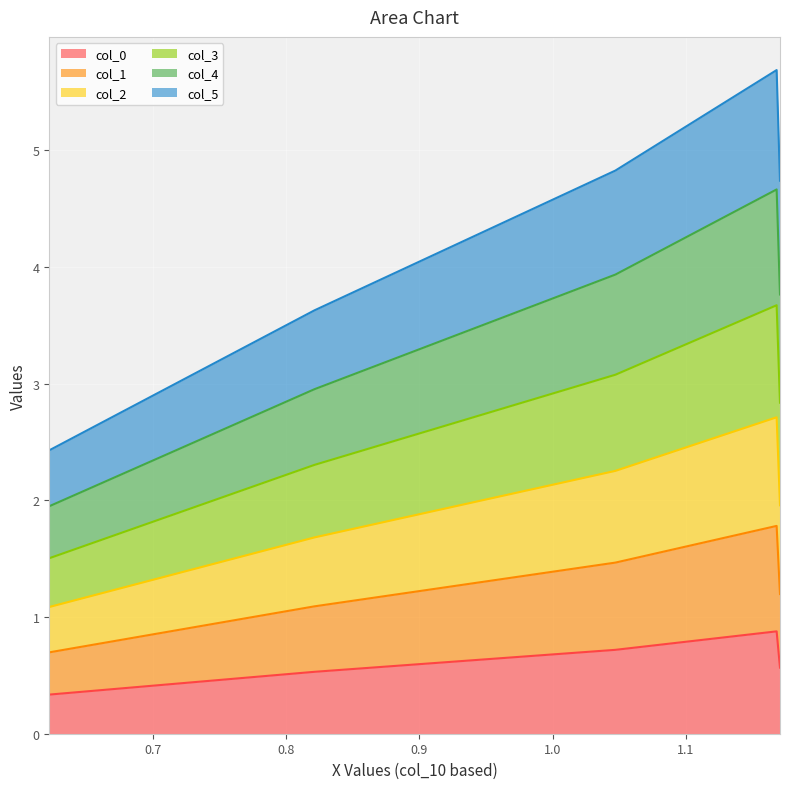

True or false: col_1 and col_3 cross at least once.

False